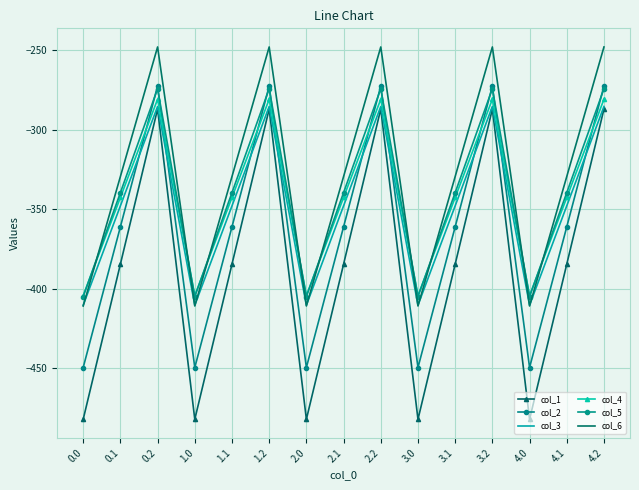

Which has a higher value, 0.0 or 3.1?

3.1